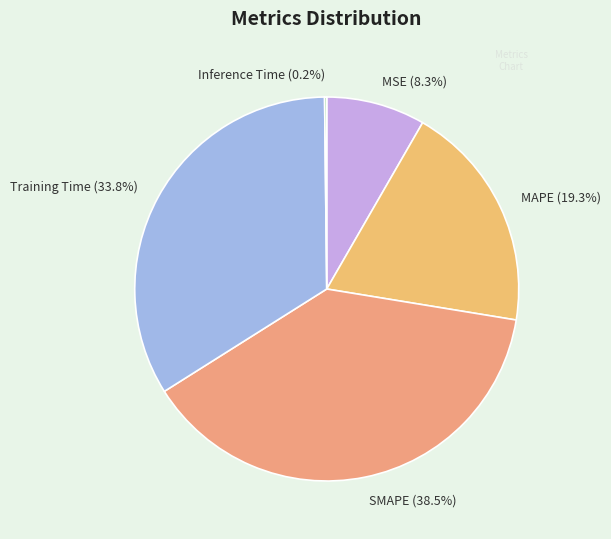

Which has a higher value, Training Time or MAPE?

Training Time